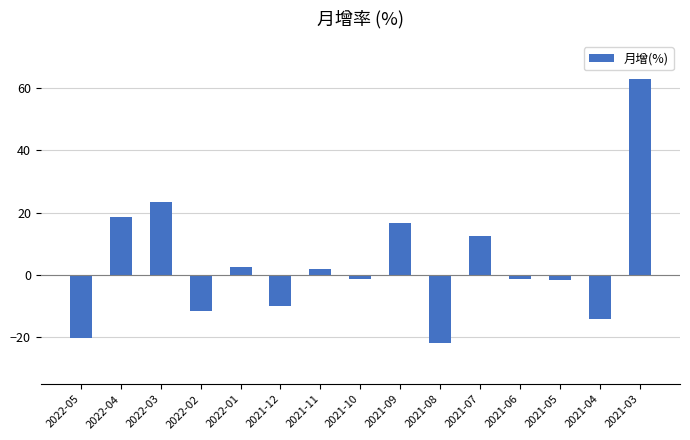

What is the average value?

3.8